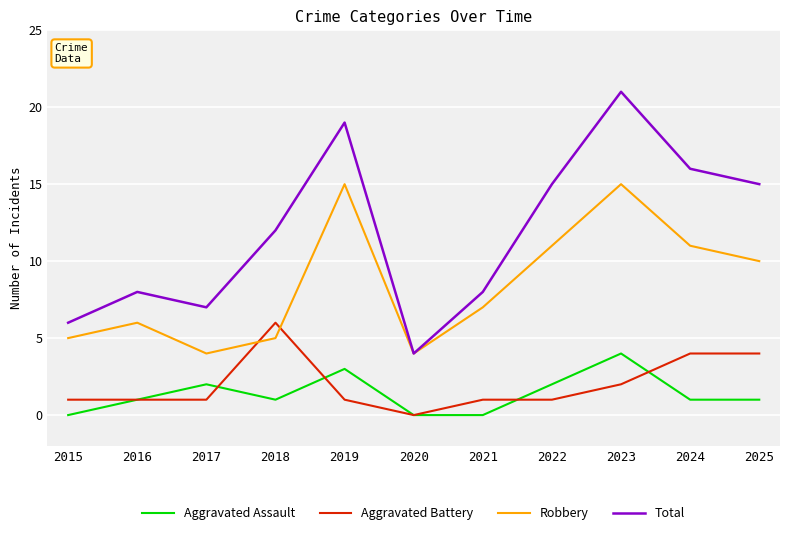

How many interior local peaks does the Robbery series have?

3